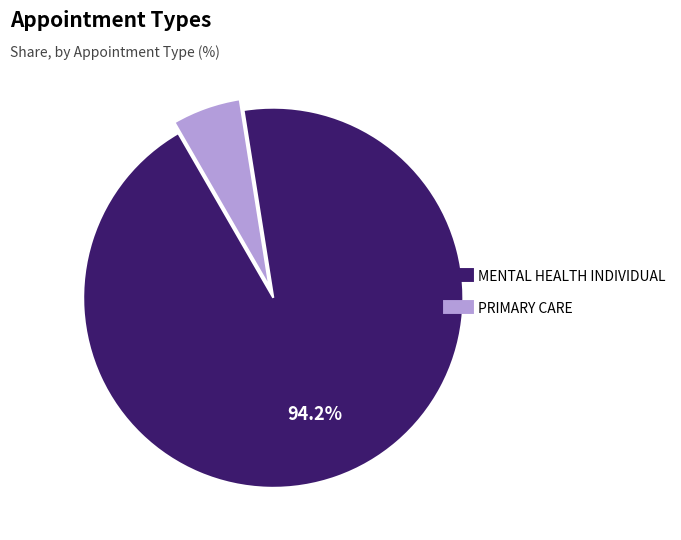

To the nearest percent, what percentage of the pie is MENTAL HEALTH INDIVIDUAL?

94%